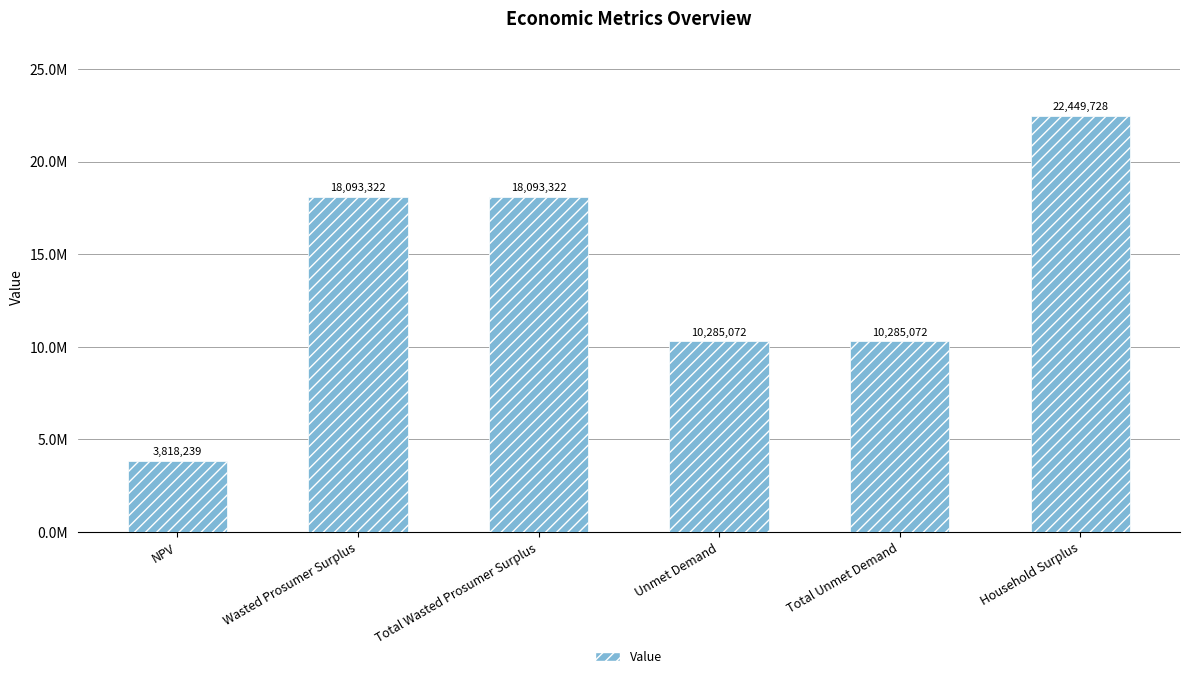

Reading right to left, what are all the values shown in this chart?

22449727.5	10285071.6	10285071.6	18093321.8	18093321.8	3818239.0